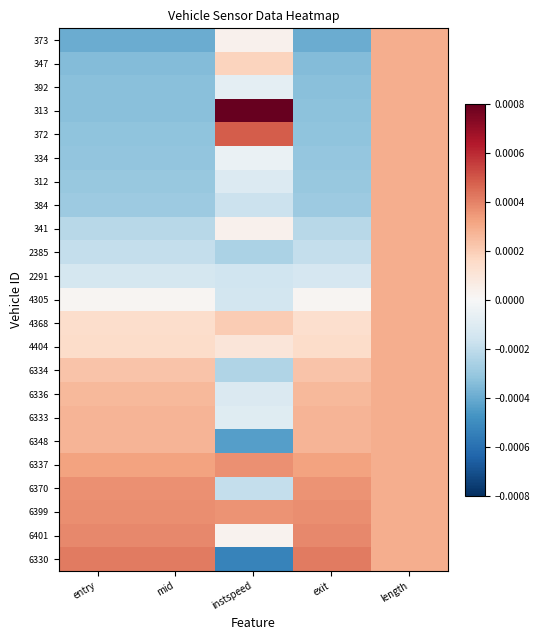

Rank the series at instspeed from highest to lowest value.

313, 372, 6337, 6399, 4368, 347, 4404, 341, 373, 6401, 334, 392, 6333, 312, 6336, 4305, 2291, 384, 6370, 6334, 2385, 6348, 6330